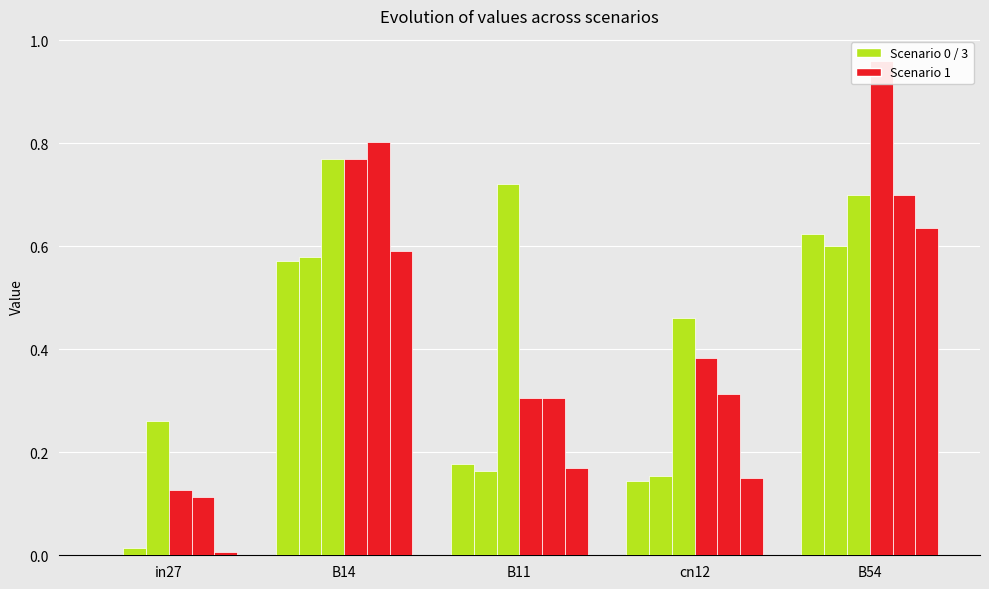

How many bars are there in total?

30